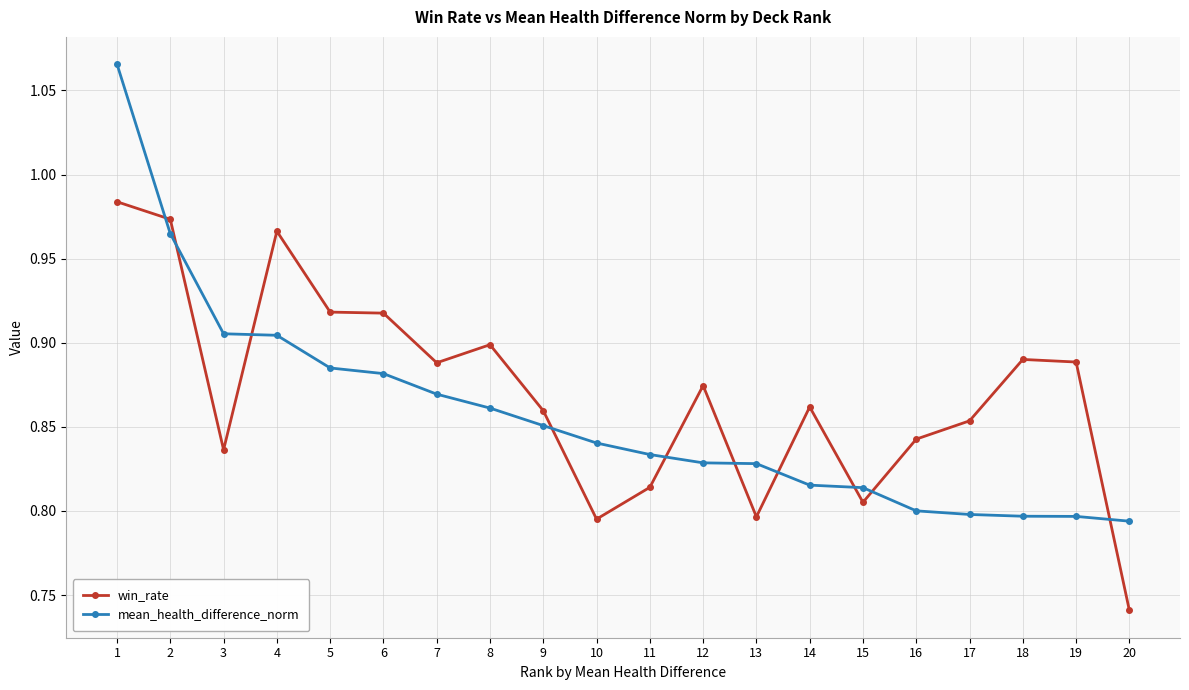

Does the chart display data point markers on the line(s)?

Yes